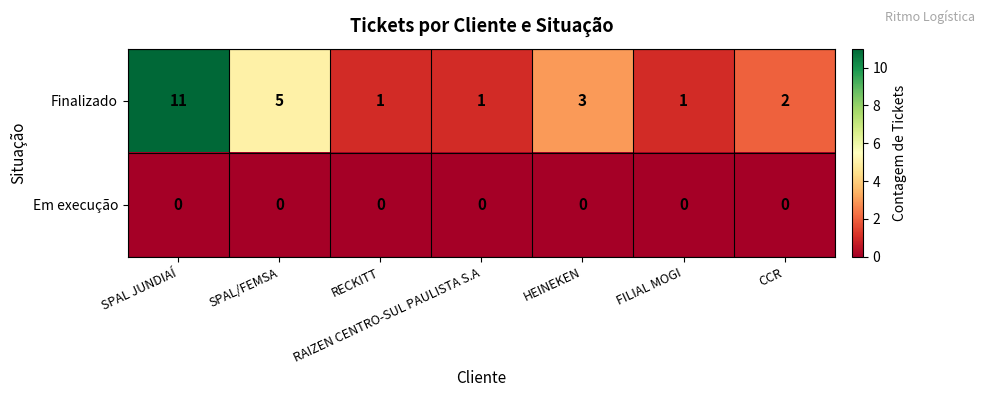

At how many categories does at least one series exceed 9?

1